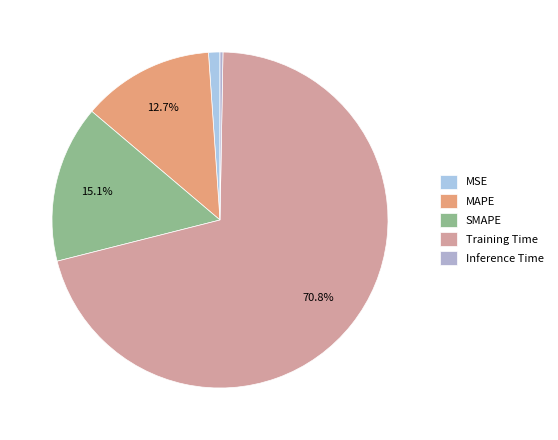

To the nearest percent, what portion does MSE represent?

1%